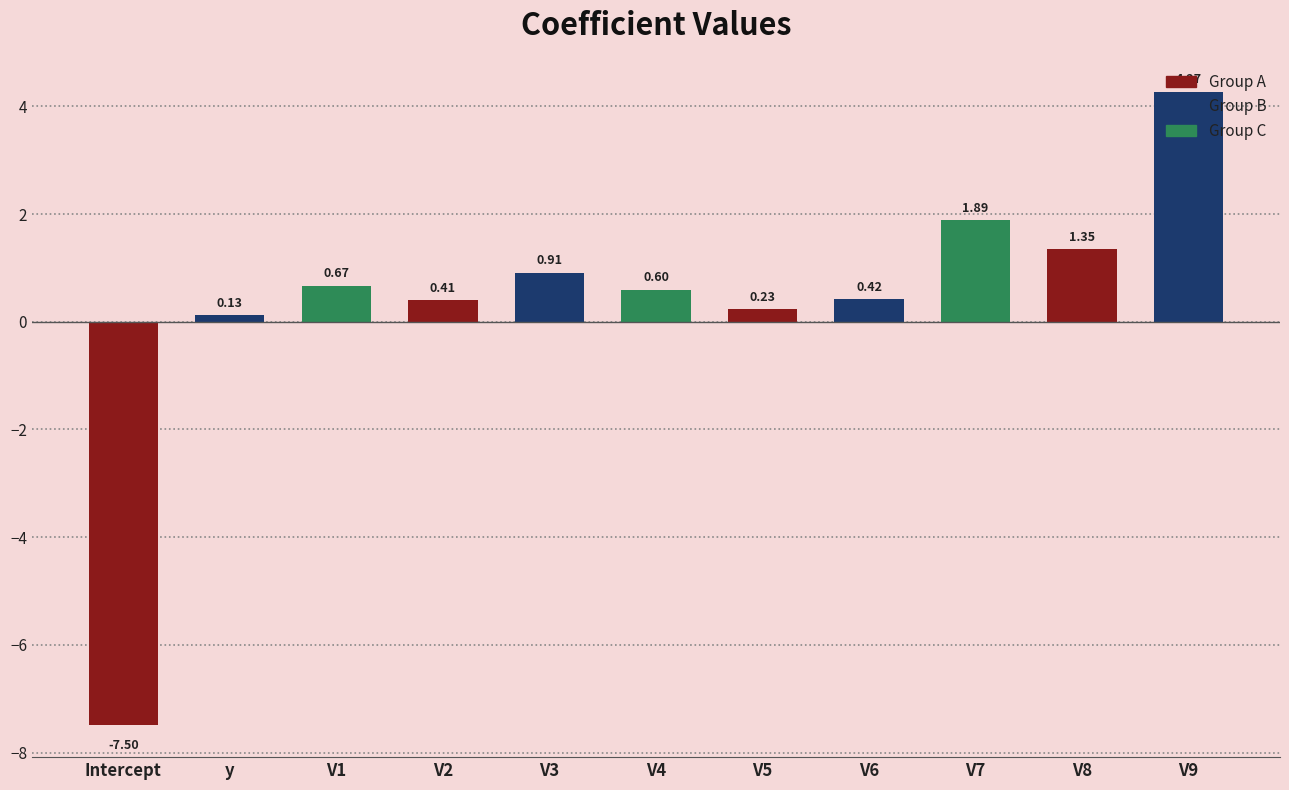

What is the change in value from y to V7?

+1.8